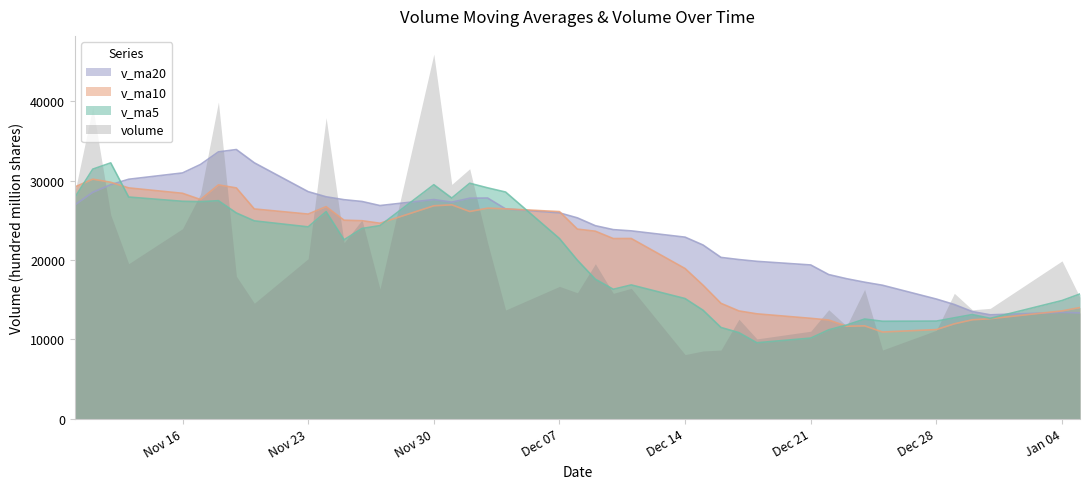

Does the chart have visible grid lines?

No